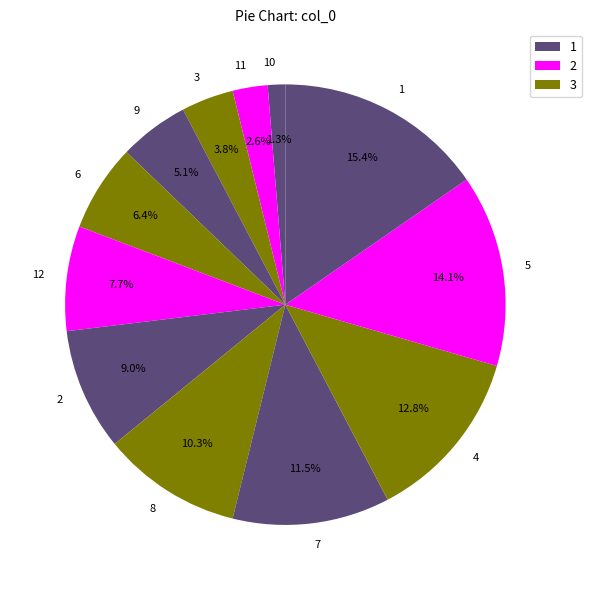

What percentage is the 9 slice, to the nearest percent?

5%